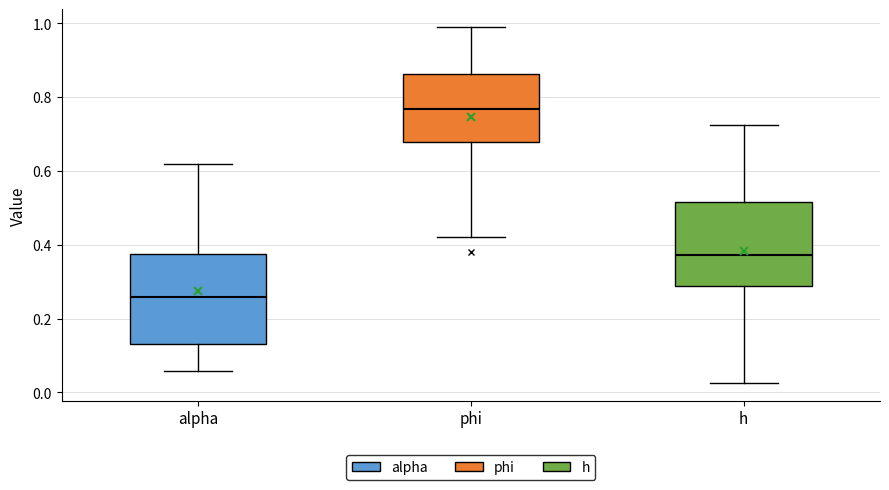

Which box has the lowest median line?

alpha